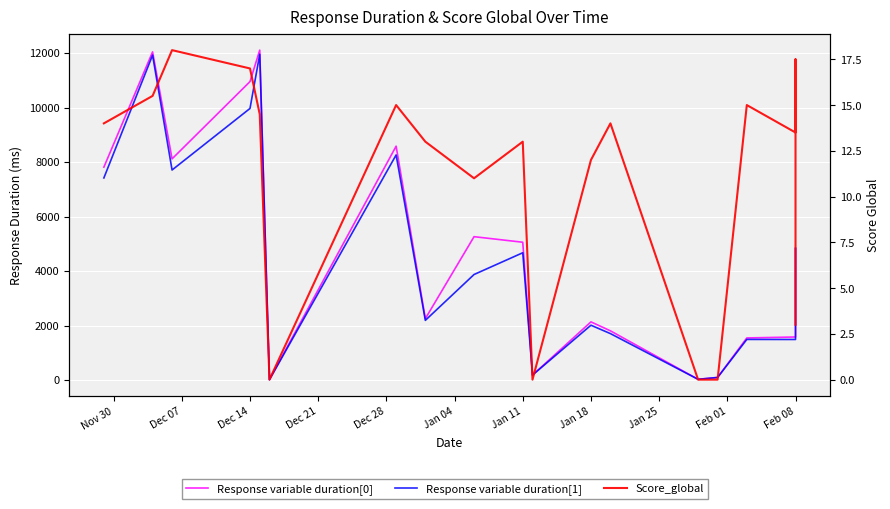

What is the greatest value displayed?

12106.0